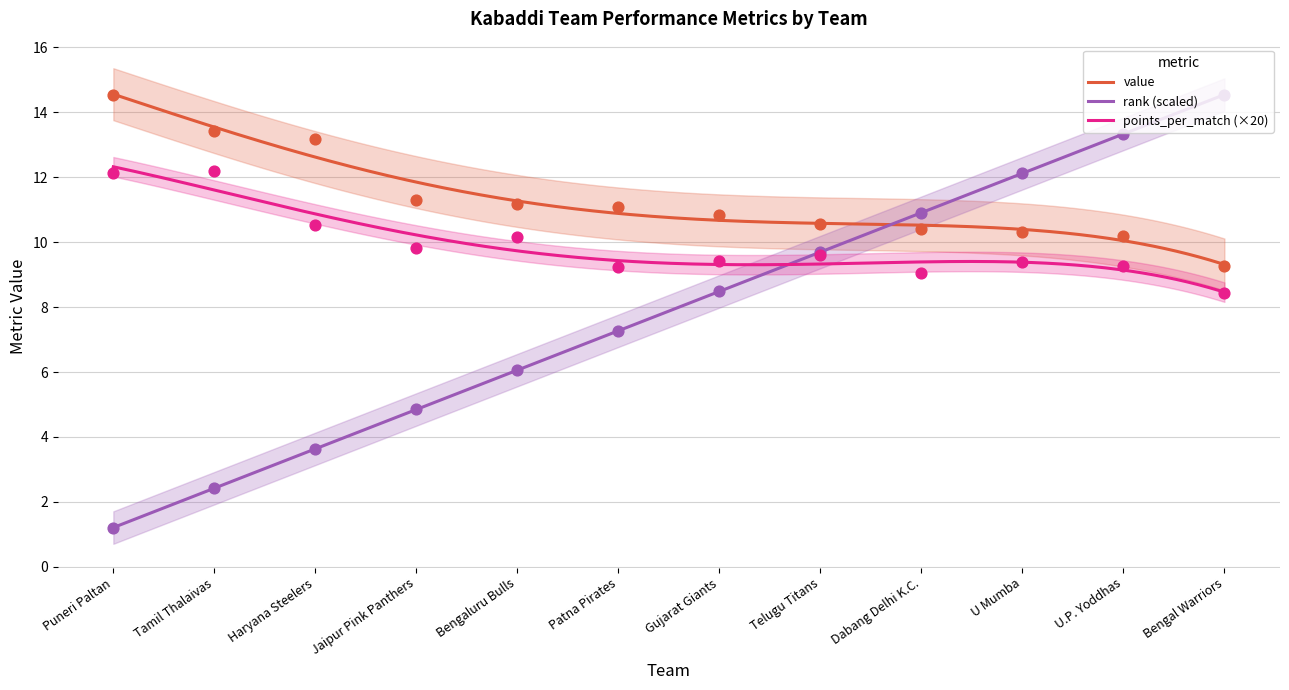

Is the value of value at U Mumba greater than the value of rank at Jaipur Pink Panthers?

Yes